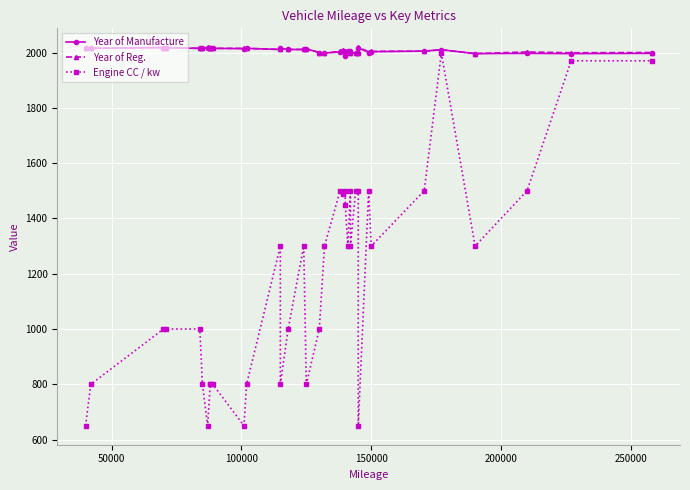

Which series has the largest range (max minus min)?

Engine CC / kw